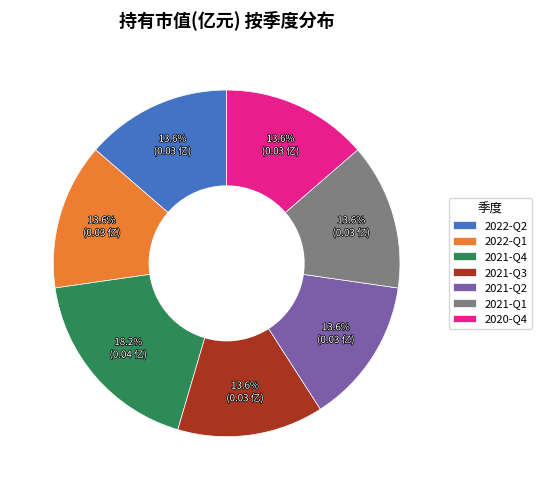

Is it true that 2022-Q1 is 14% of the pie?

True